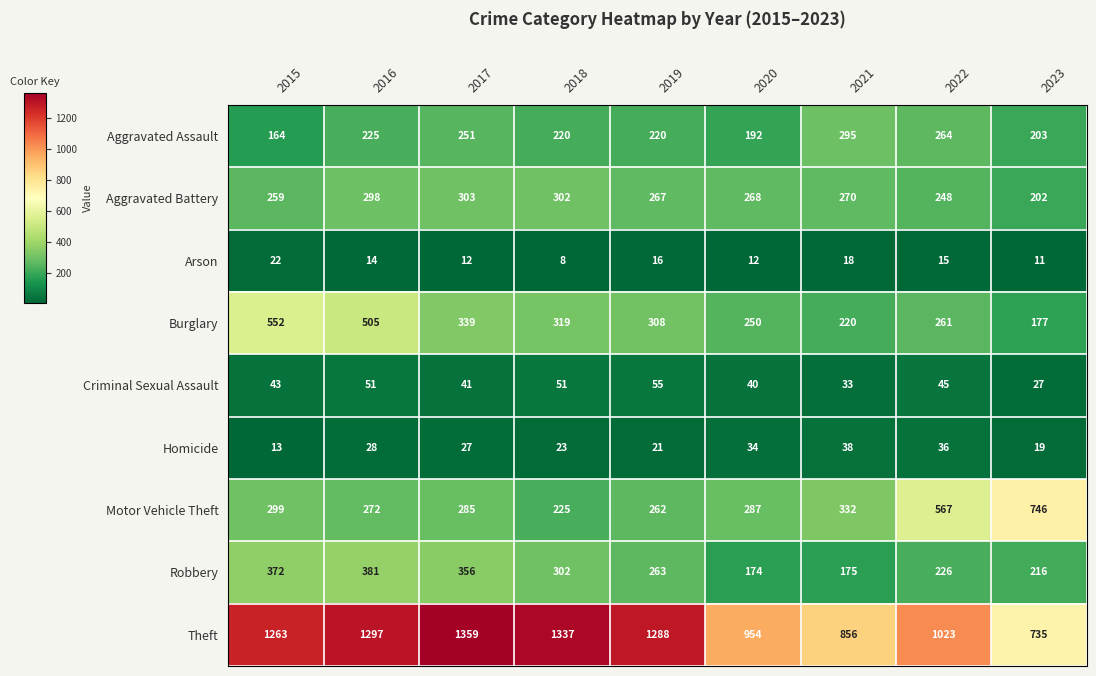

True or false: Motor Vehicle Theft has a value of 746 at 2023.

True